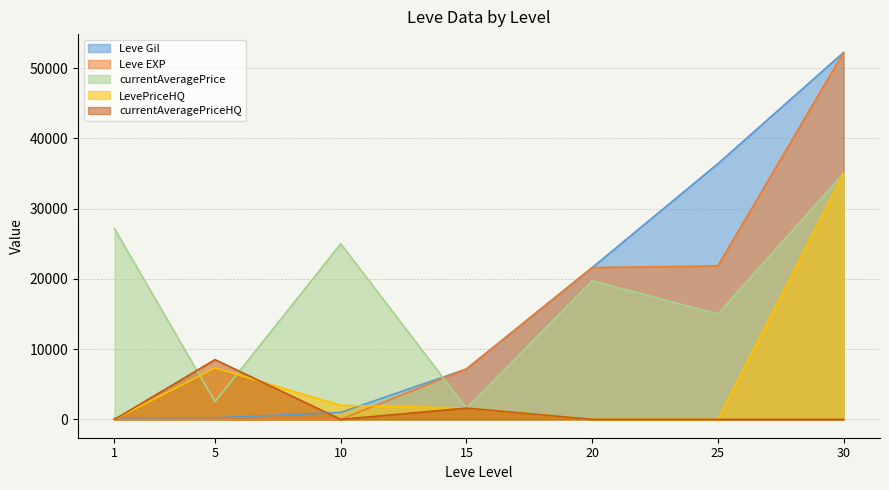

How many distinct data groups are displayed?

5